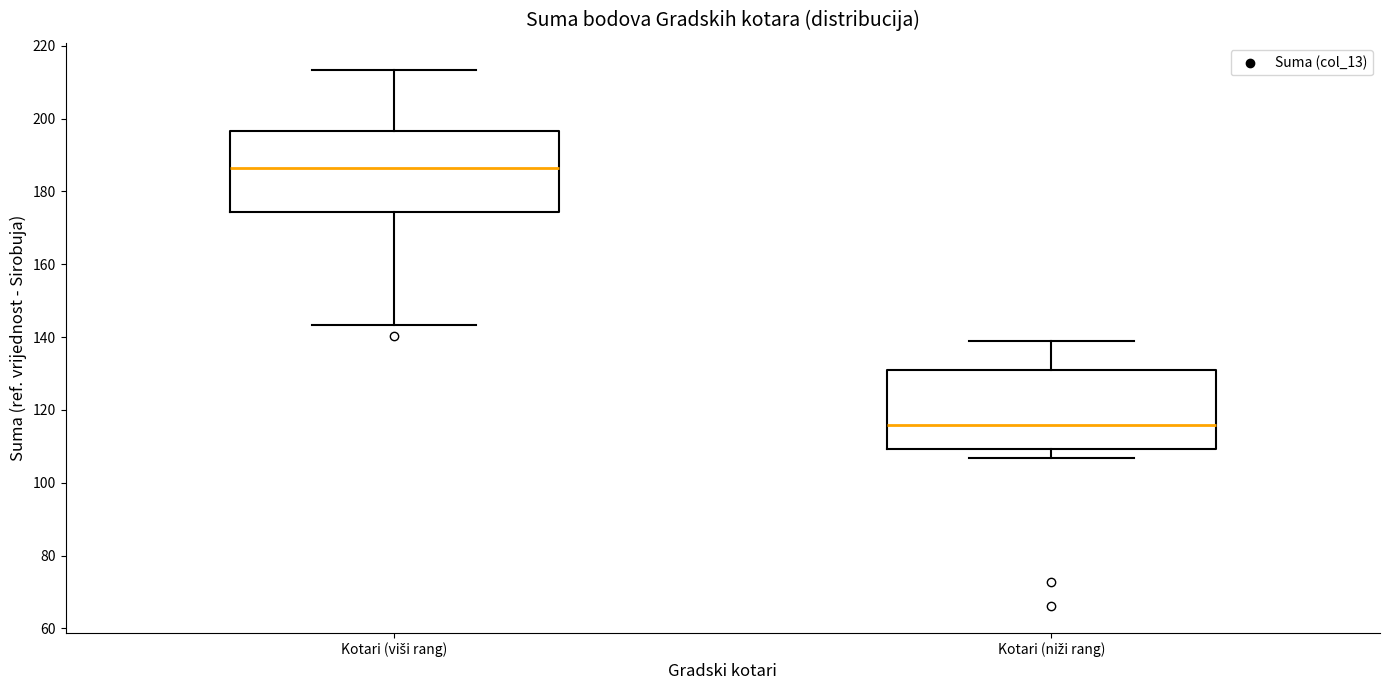

Which box's median line is the lowest?

Kotari (niži rang)